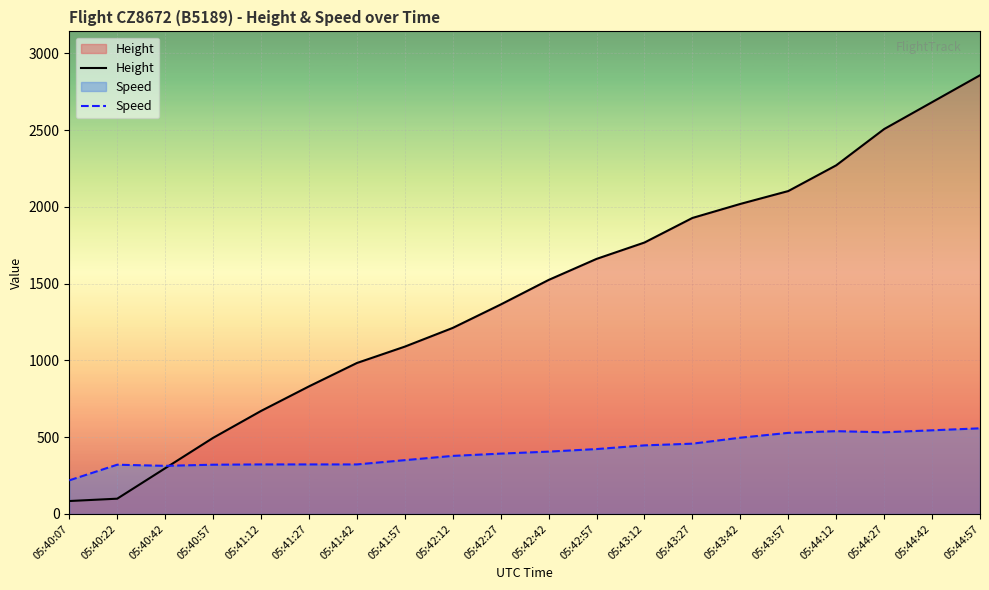

What are all the series names shown in the legend?

Height, Speed